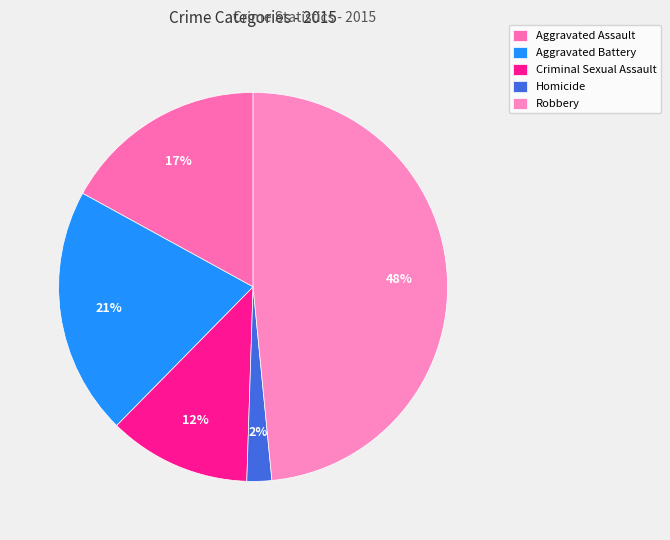

Do Robbery and Aggravated Battery together represent more than half of the pie?

Yes